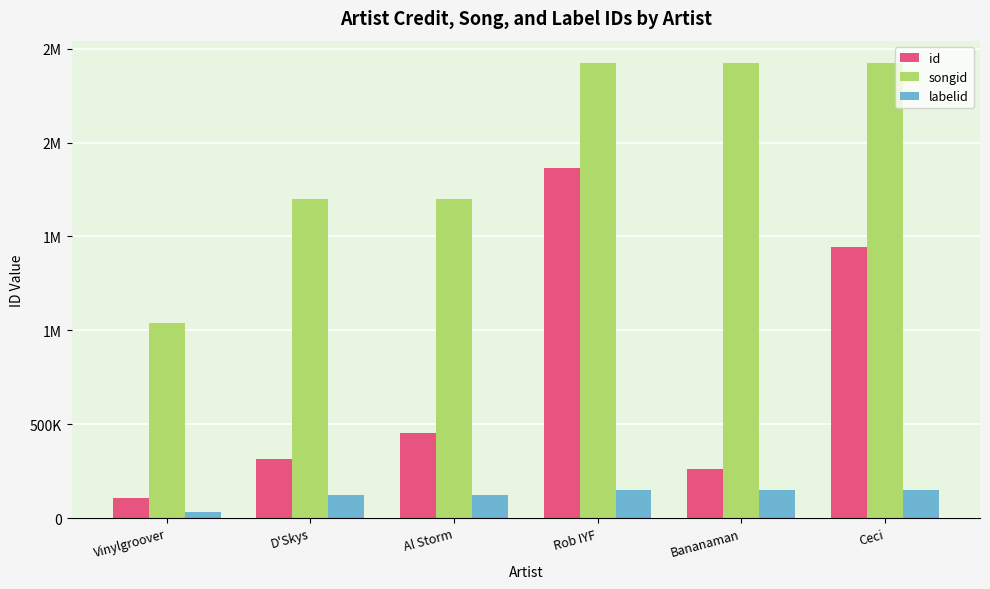

Does the chart contain stacked bars?

No